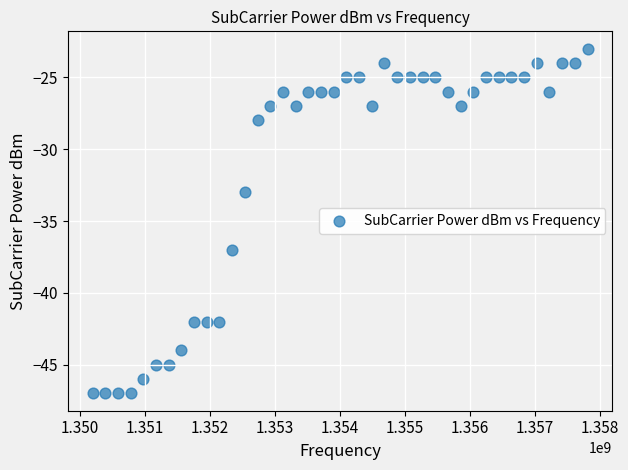

What is the range of Y values (max minus min)?

24